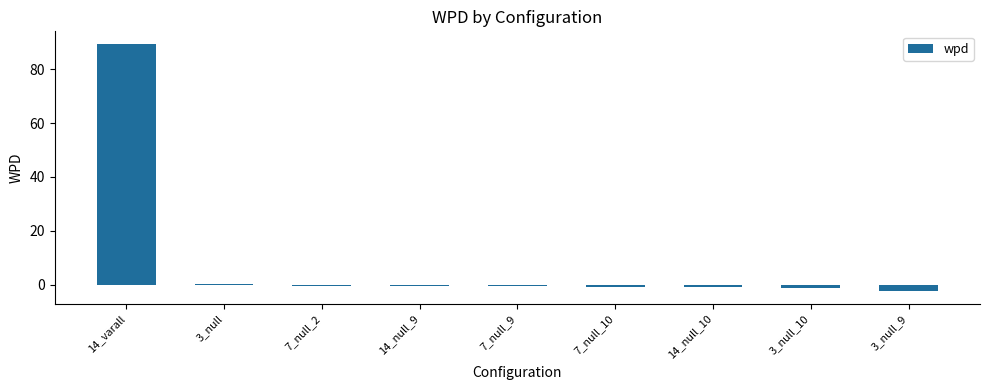

What is the sum of all values?

82.3